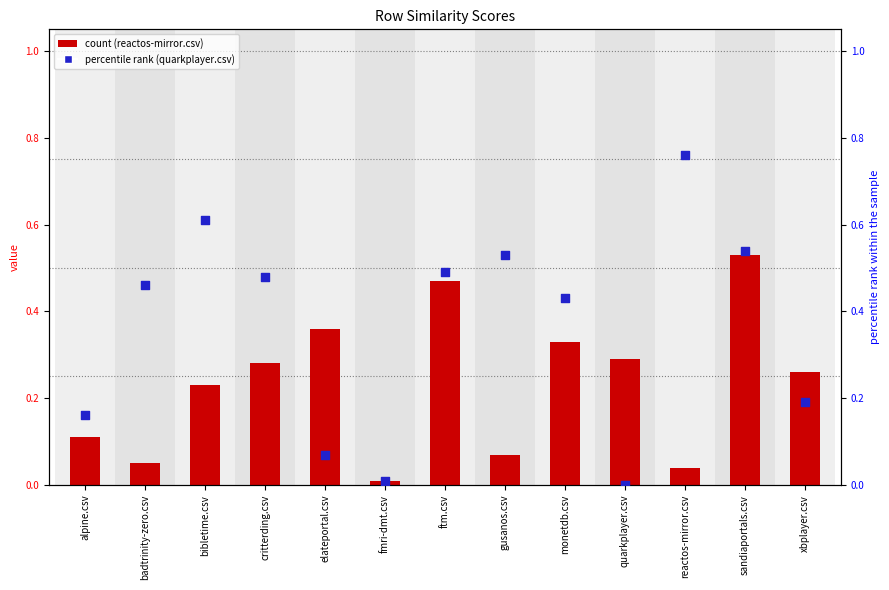

Which series has the largest Y range (max minus min)?

quarkplayer.csv